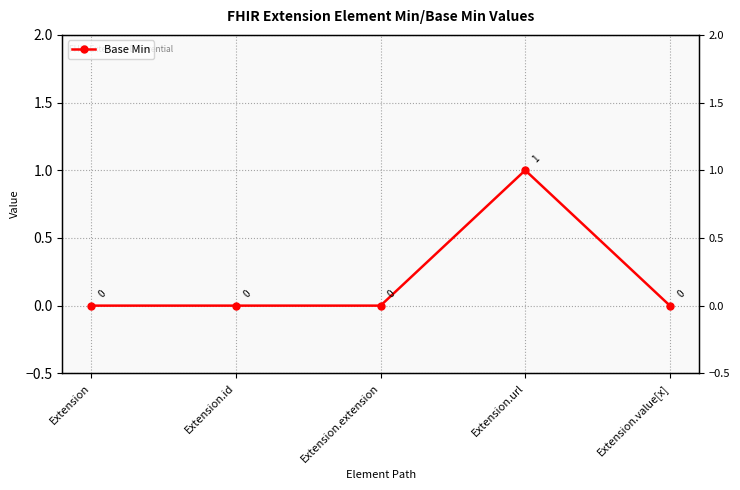

Does the chart have visible grid lines?

Yes